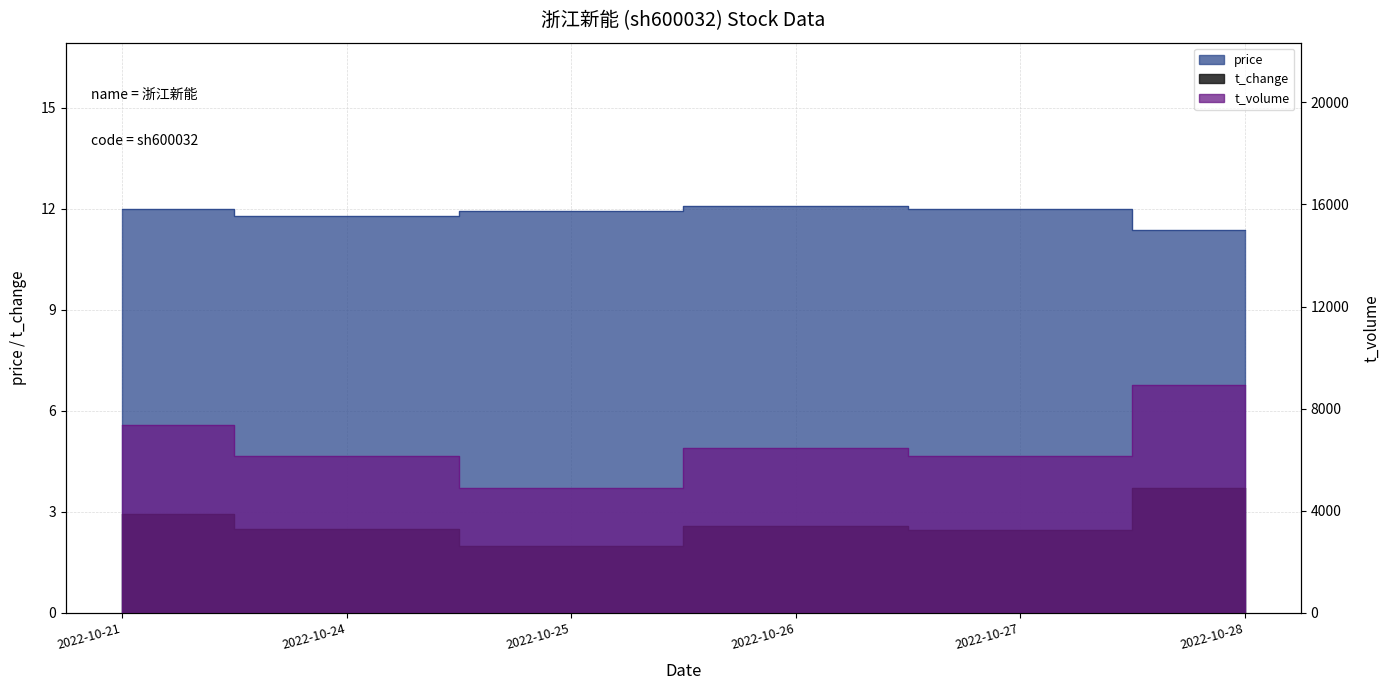

What is the maximum value for t_change?

3.7